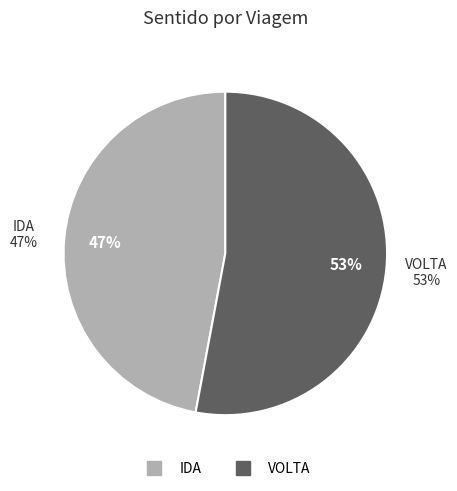

How many slices are in this pie chart?

2